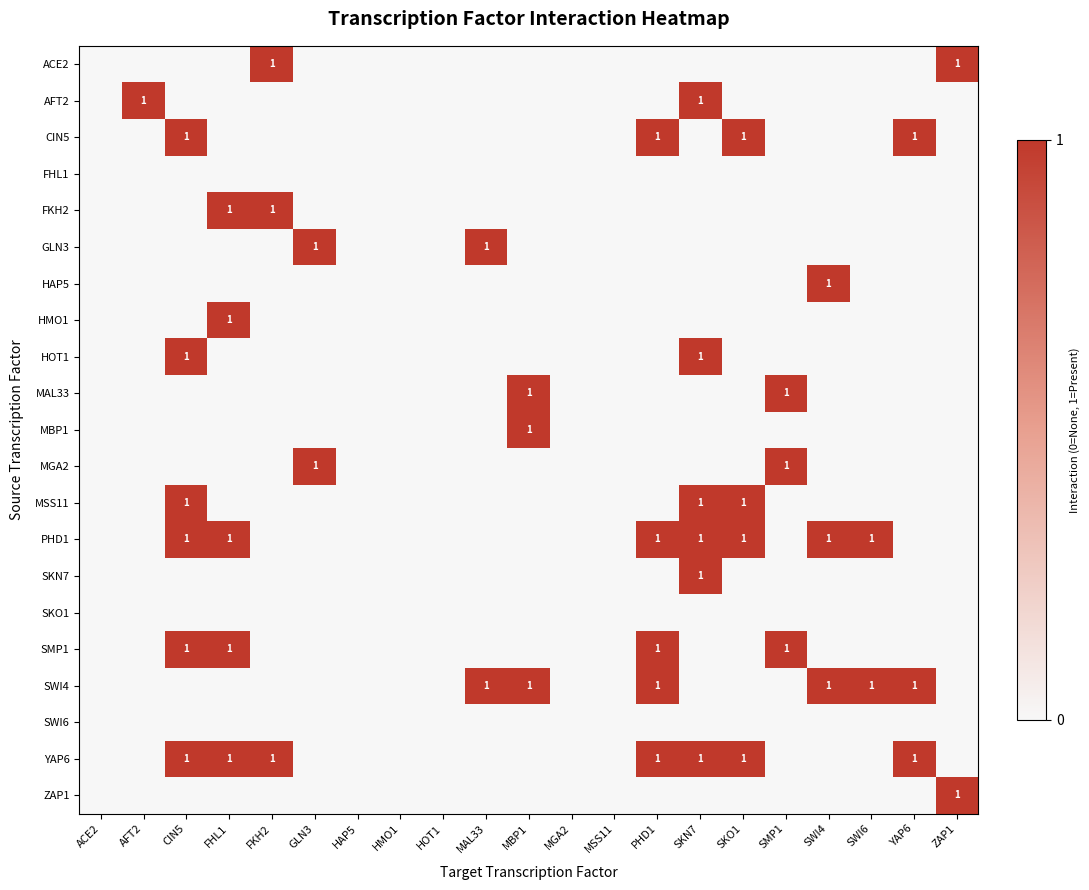

The SWI4 series shows 1 at MAL33. True or false?

True